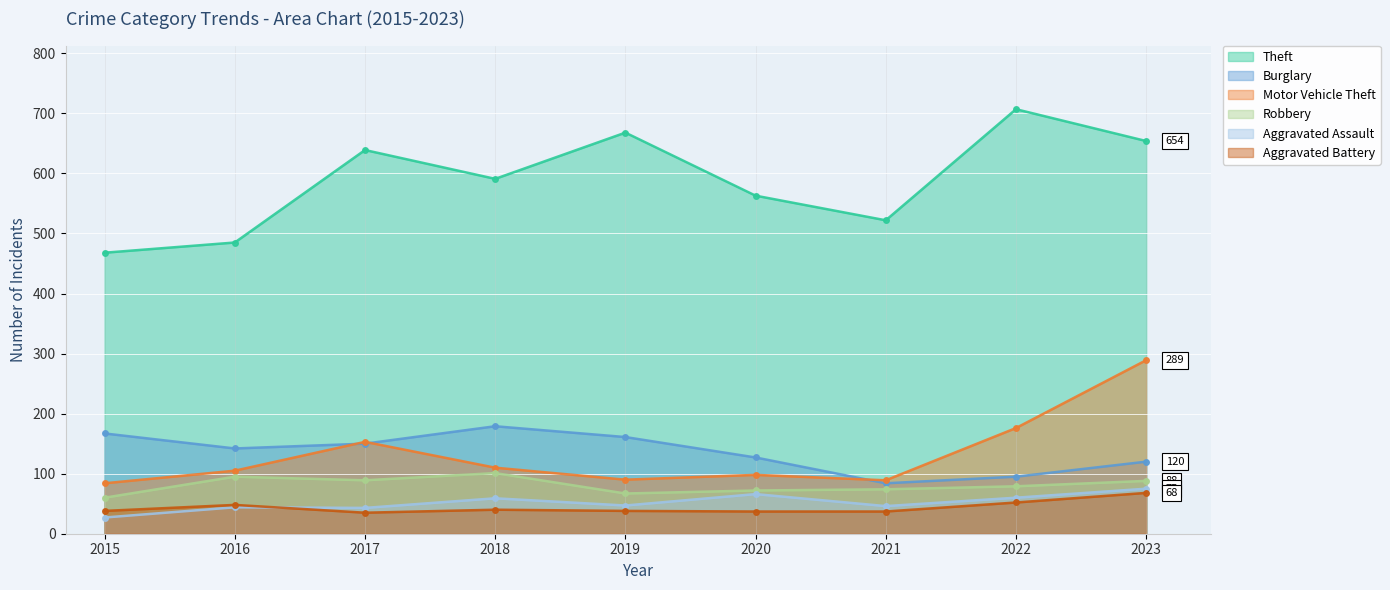

Is it true that Motor Vehicle Theft equals 105 at 2016?

True